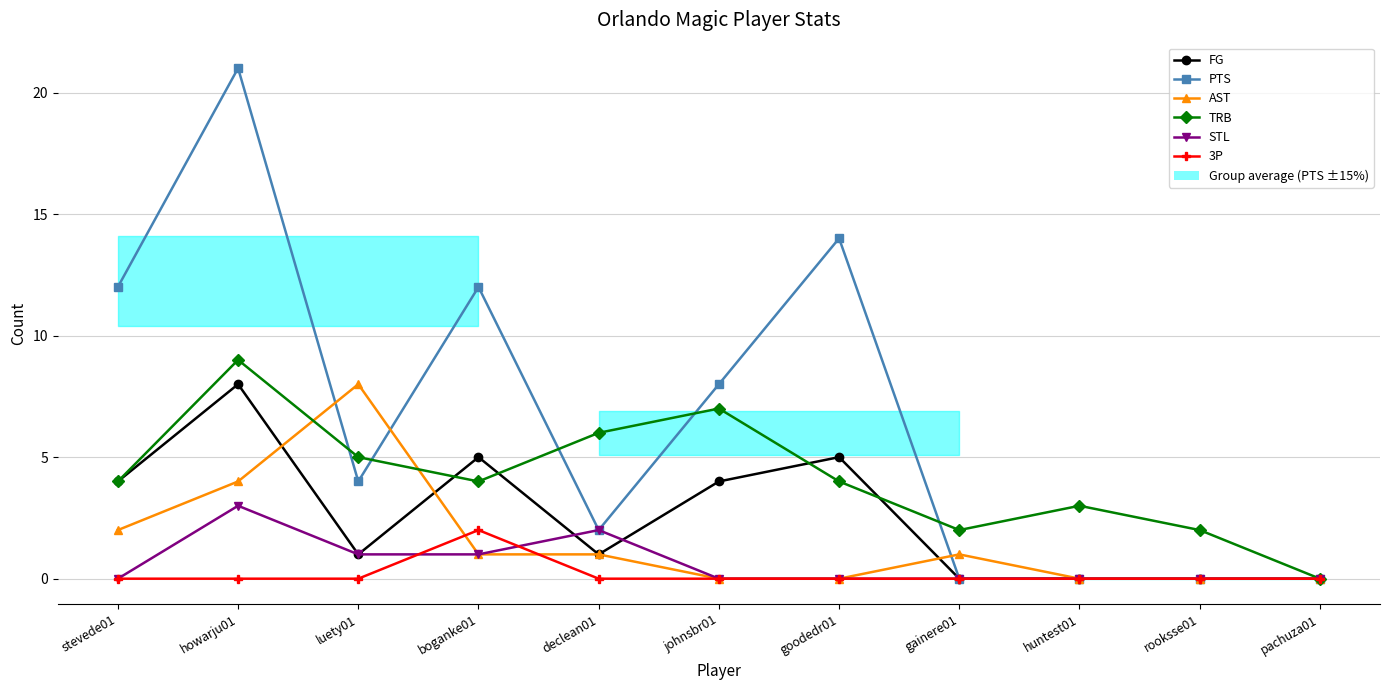

Is it true that 3P equals 1 at boganke01?

False